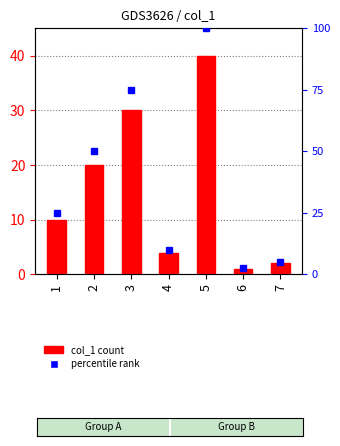

Approximately how many times larger is the value at 1 compared to 7?

5.0